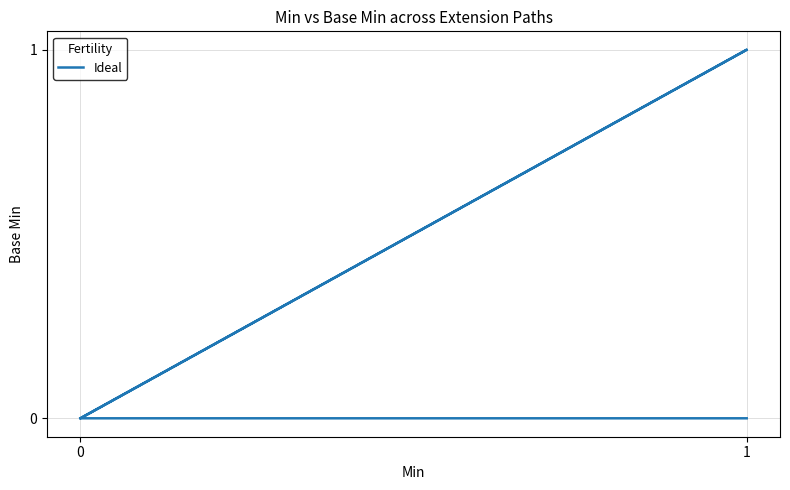

Count the number of values greater than 0.

1